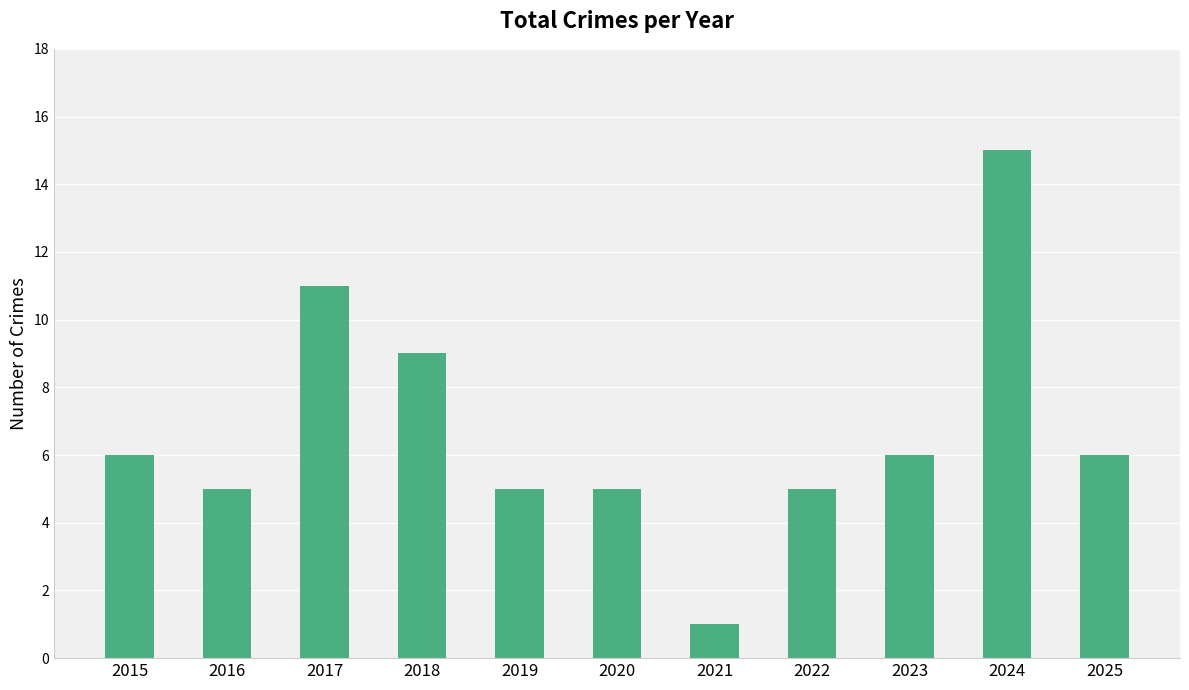

Reading right to left, transcribe all the data shown in this chart.

6	15	6	5	1	5	5	9	11	5	6